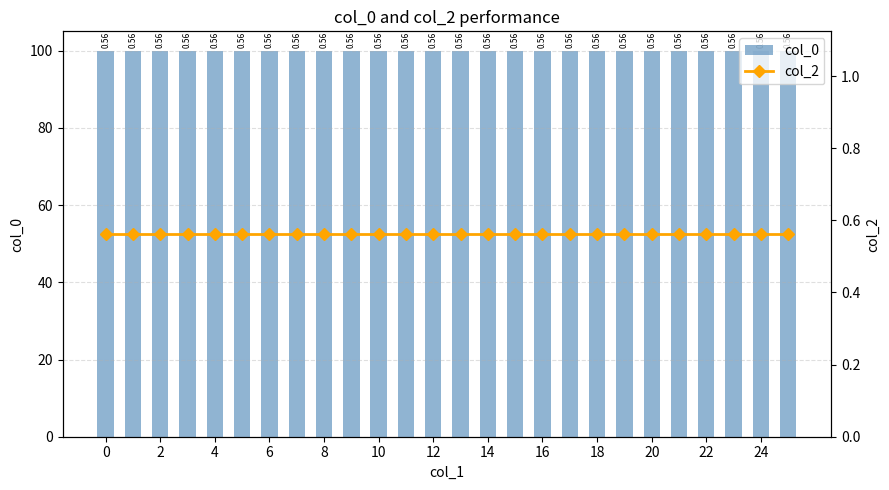

Between 2 and 18, which series saw the biggest shift?

col_0